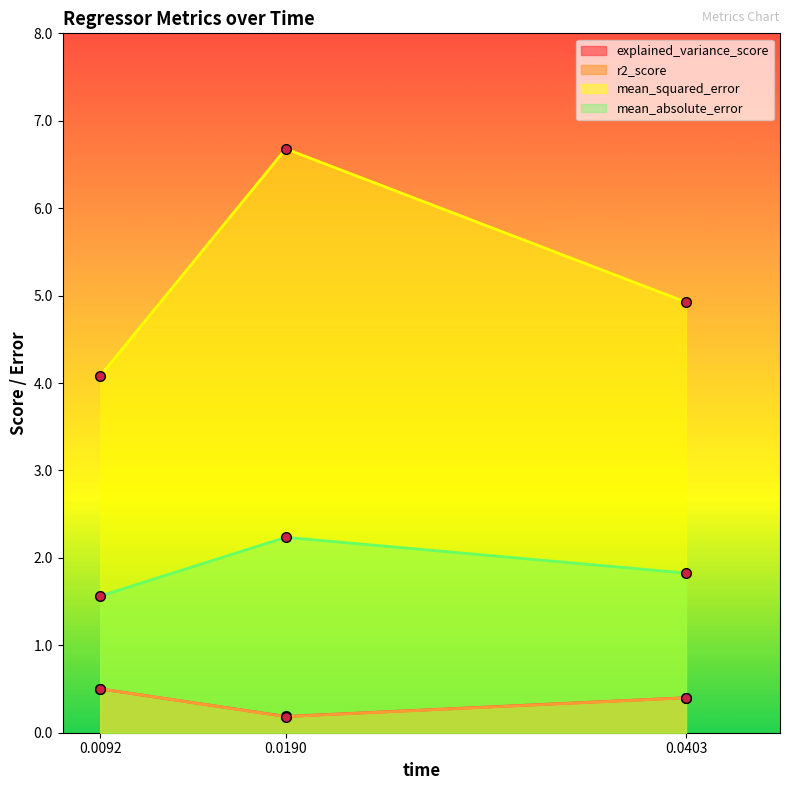

What is the value of the mean_squared_error point at the 2nd from the left?

6.7